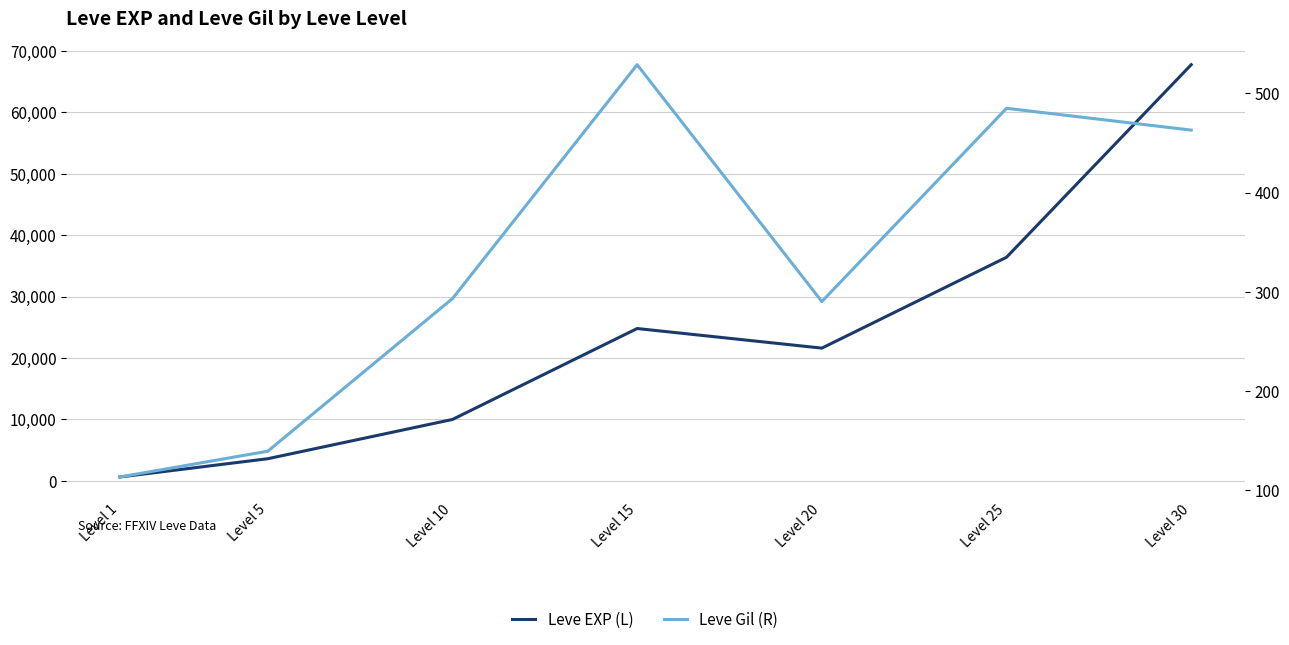

Which series has the widest spread of values?

Leve EXP (L)